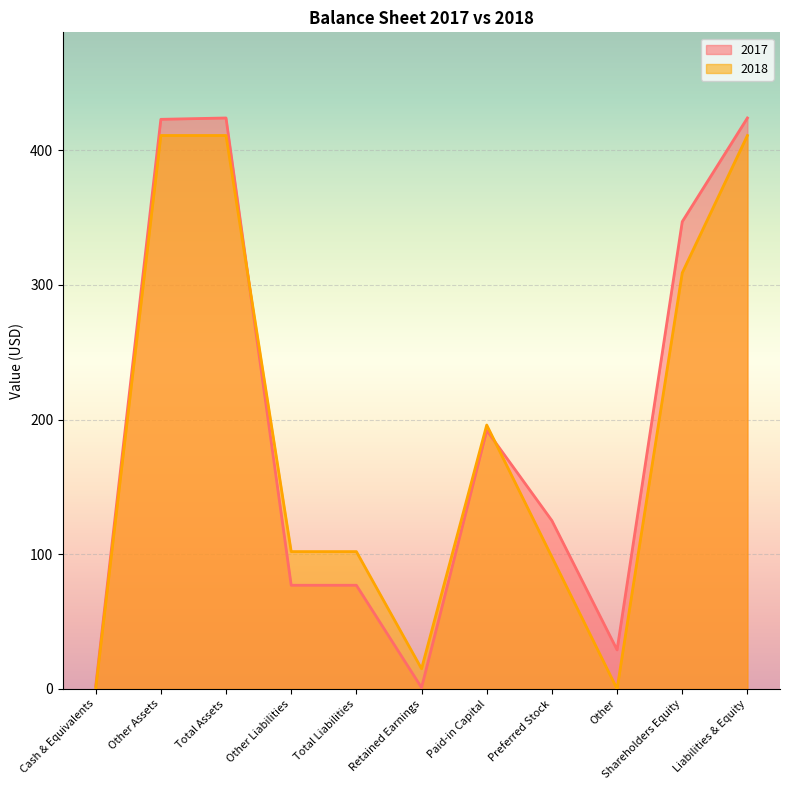

Where is the first local minimum for 2017?

Retained Earnings